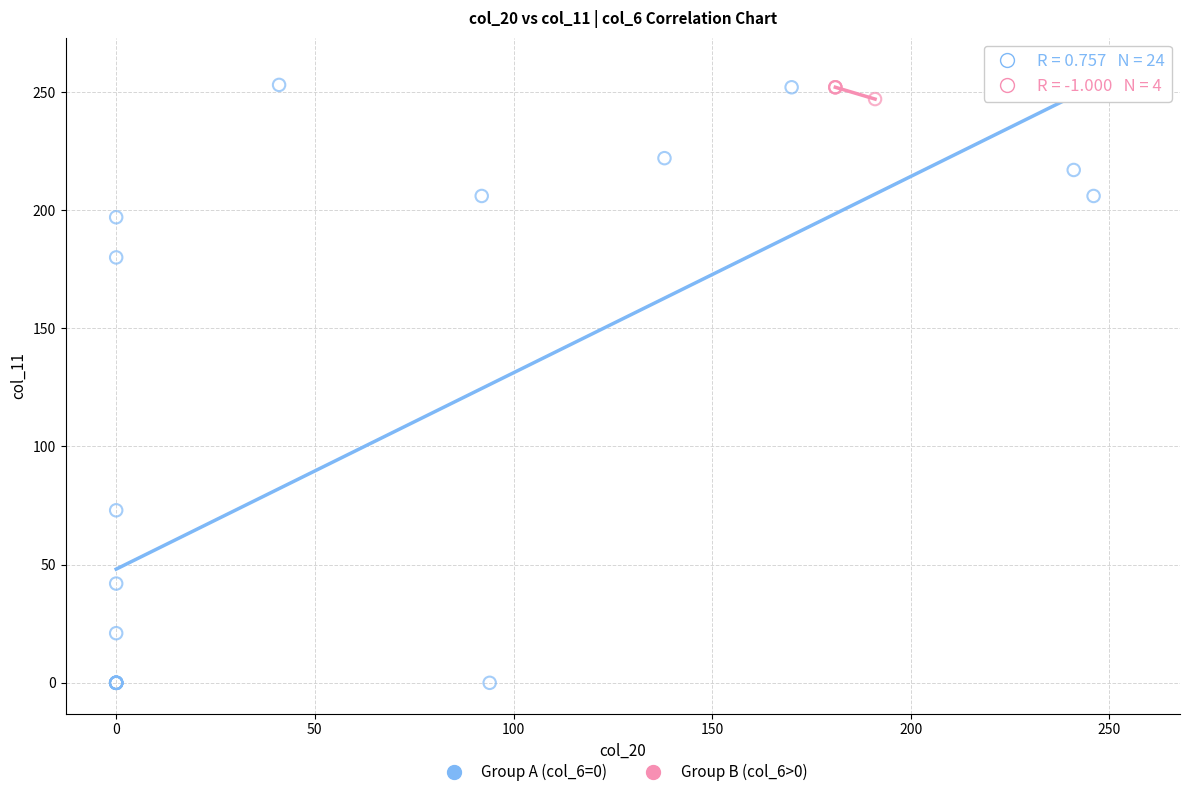

What are all the series names shown in the legend?

Group A (col_6=0), Group B (col_6>0)